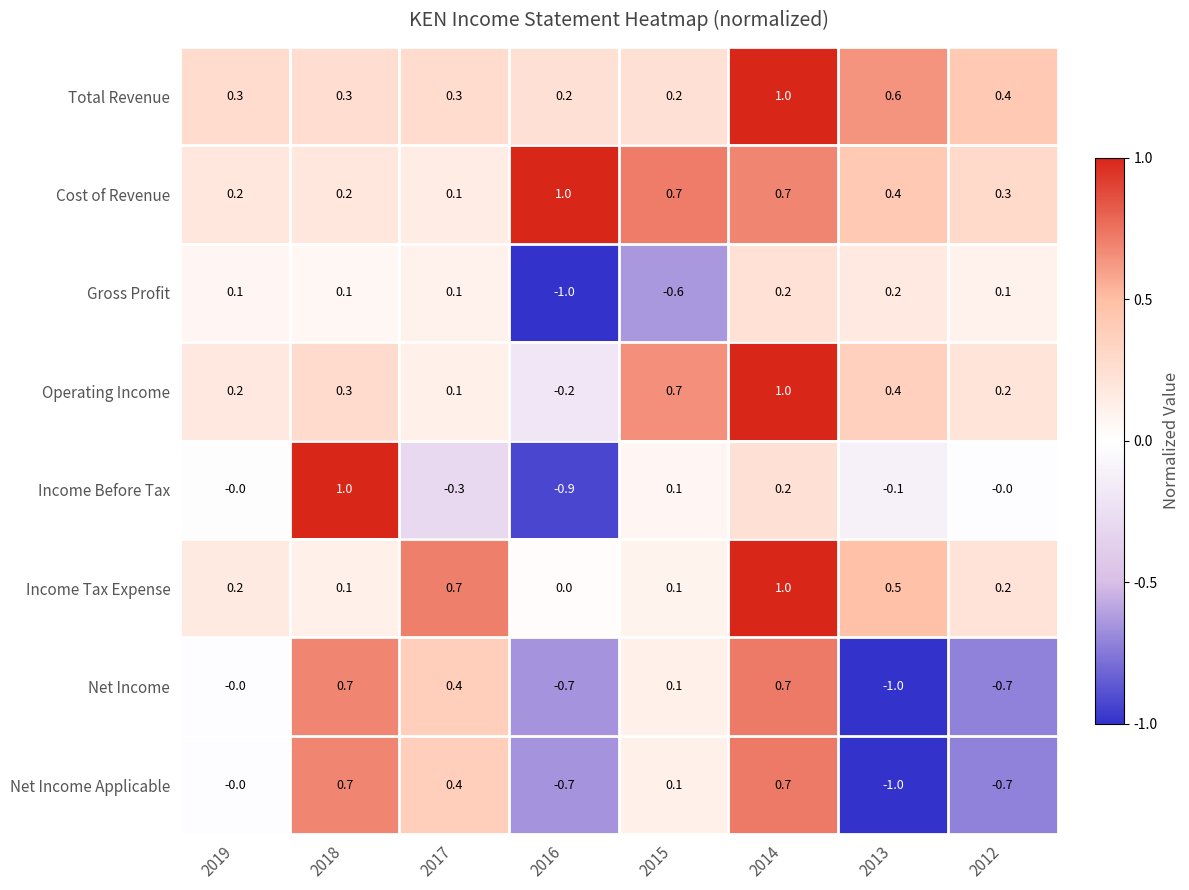

Which series has the largest total across all categories?

Cost of Revenue